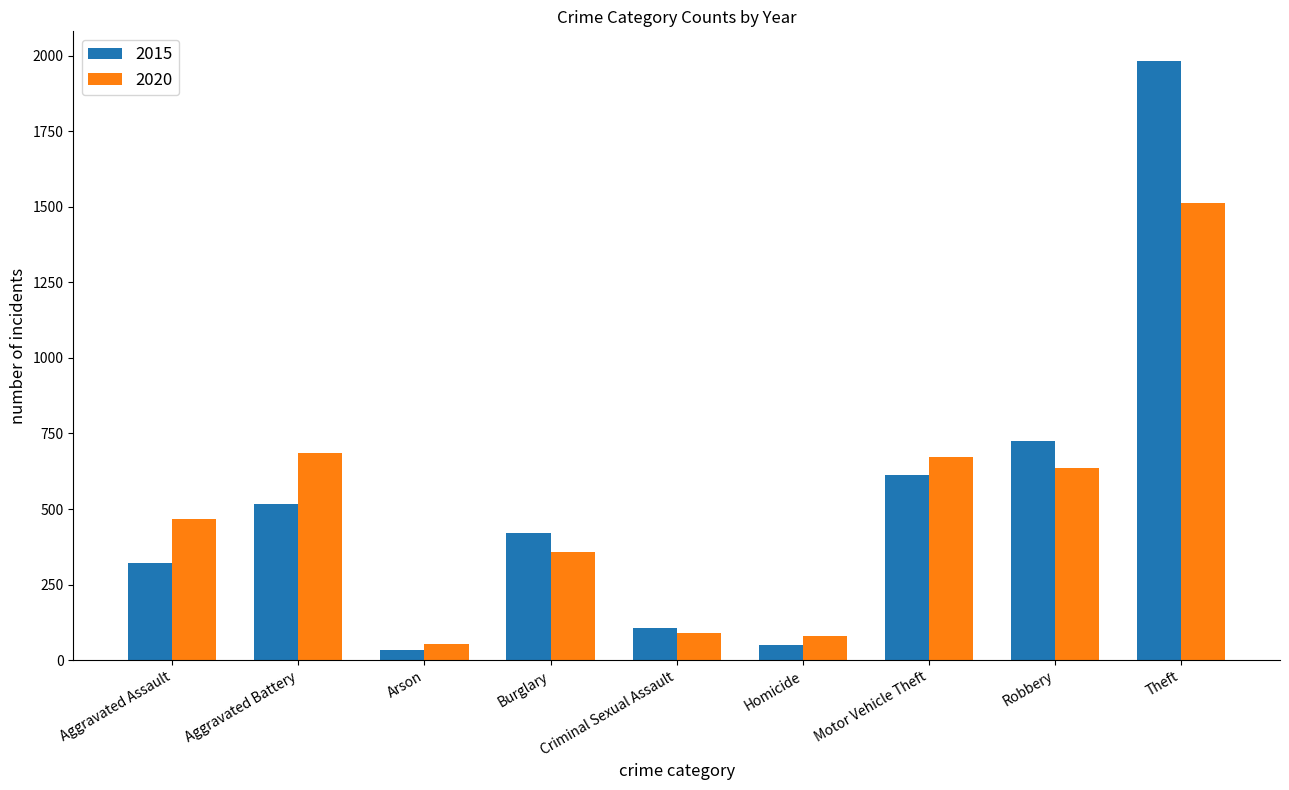

Where is 2015 nearest to the value 1008?

Robbery